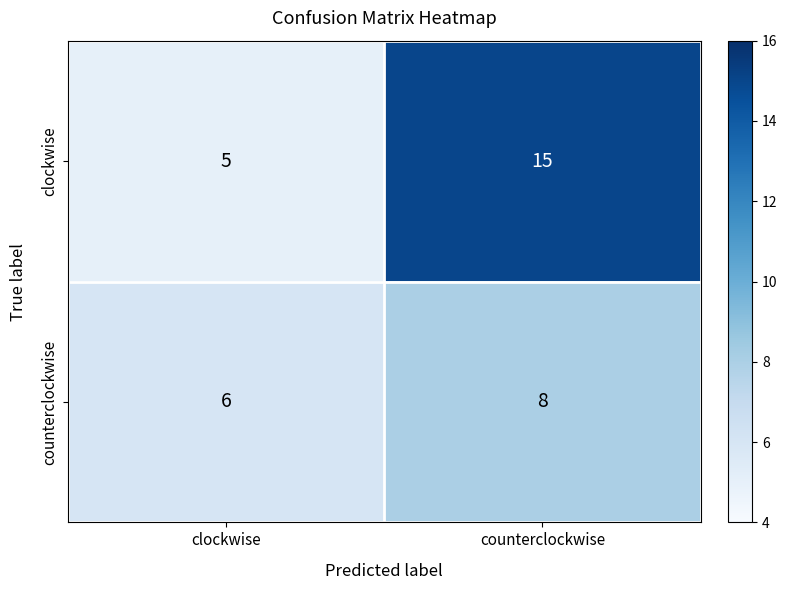

Between clockwise and counterclockwise, which series saw the biggest shift?

clockwise